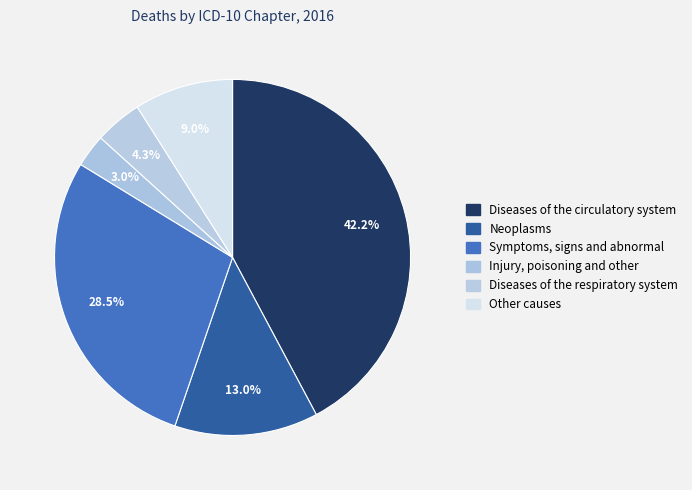

Does any single category account for the majority?

No